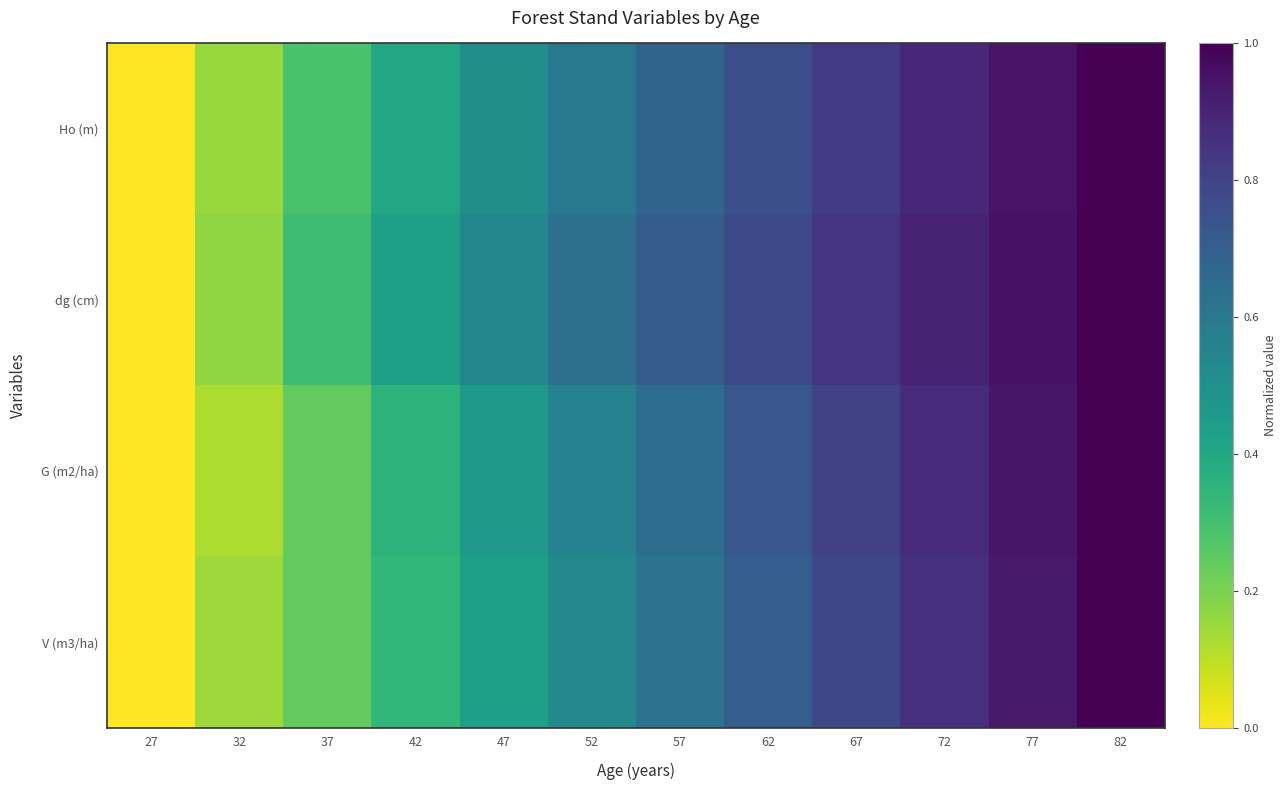

Reading right to left, what are all the values shown in this chart?

Ho (m): 82=1.0	77=0.9	72=0.9	67=0.8	62=0.8	57=0.7	52=0.6	47=0.5	42=0.4	37=0.3	32=0.2	27=0.0
dg (cm): 82=1.0	77=1.0	72=0.9	67=0.8	62=0.8	57=0.7	52=0.6	47=0.5	42=0.4	37=0.3	32=0.2	27=0.0
G (m2/ha): 82=1.0	77=0.9	72=0.9	67=0.8	62=0.7	57=0.6	52=0.6	47=0.5	42=0.4	37=0.2	32=0.1	27=0.0
V (m3/ha): 82=1.0	77=0.9	72=0.9	67=0.8	62=0.7	57=0.6	52=0.5	47=0.4	42=0.3	37=0.2	32=0.1	27=0.0